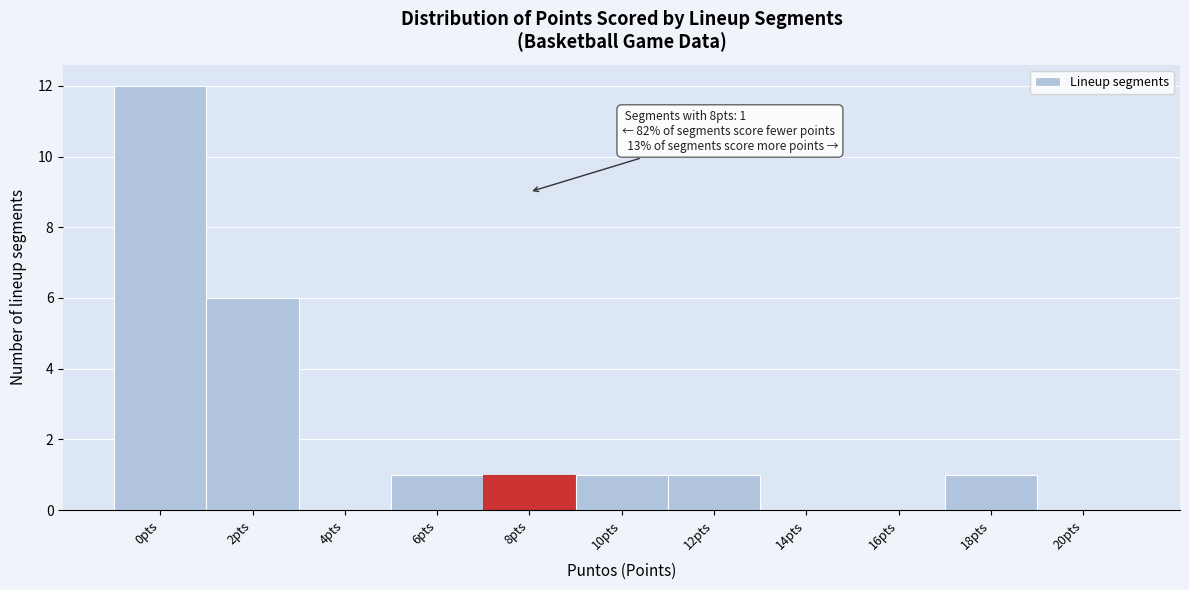

Reading left to right, transcribe all the data shown in this chart.

0pts=12	2pts=6	4pts=0	6pts=1	8pts=1	10pts=1	12pts=1	14pts=0	16pts=0	18pts=1	20pts=0